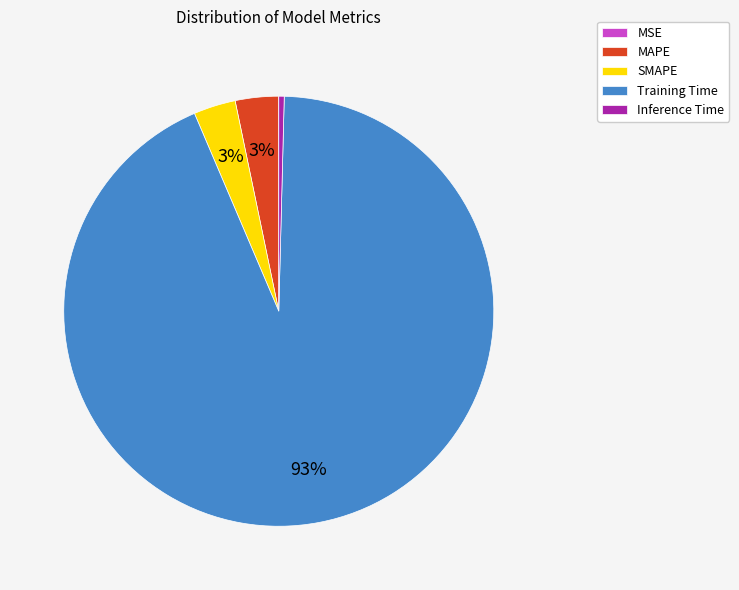

Is it true that MAPE is 3% of the pie?

True